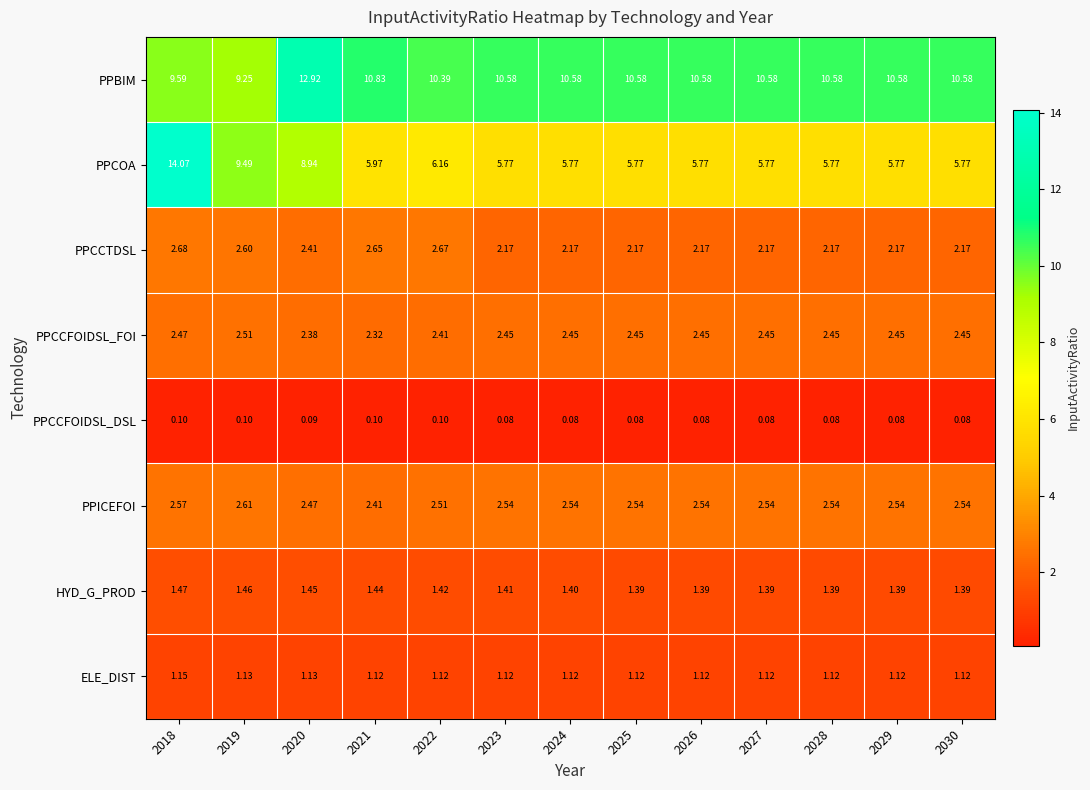

Between 2021 and 2027, which series saw the biggest shift?

PPCCTDSL